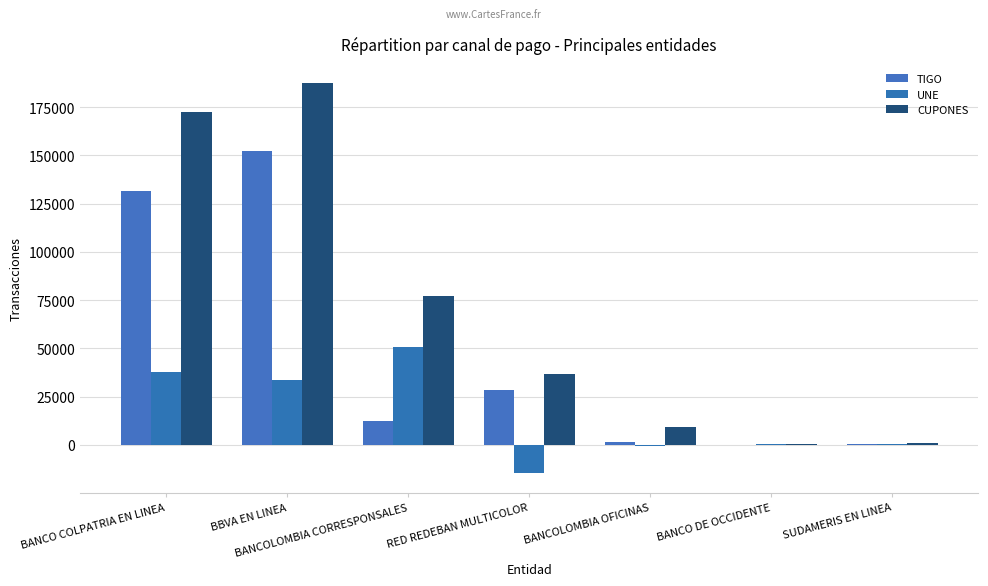

Where does the TIGO series first go above 12173?

BANCO COLPATRIA EN LINEA